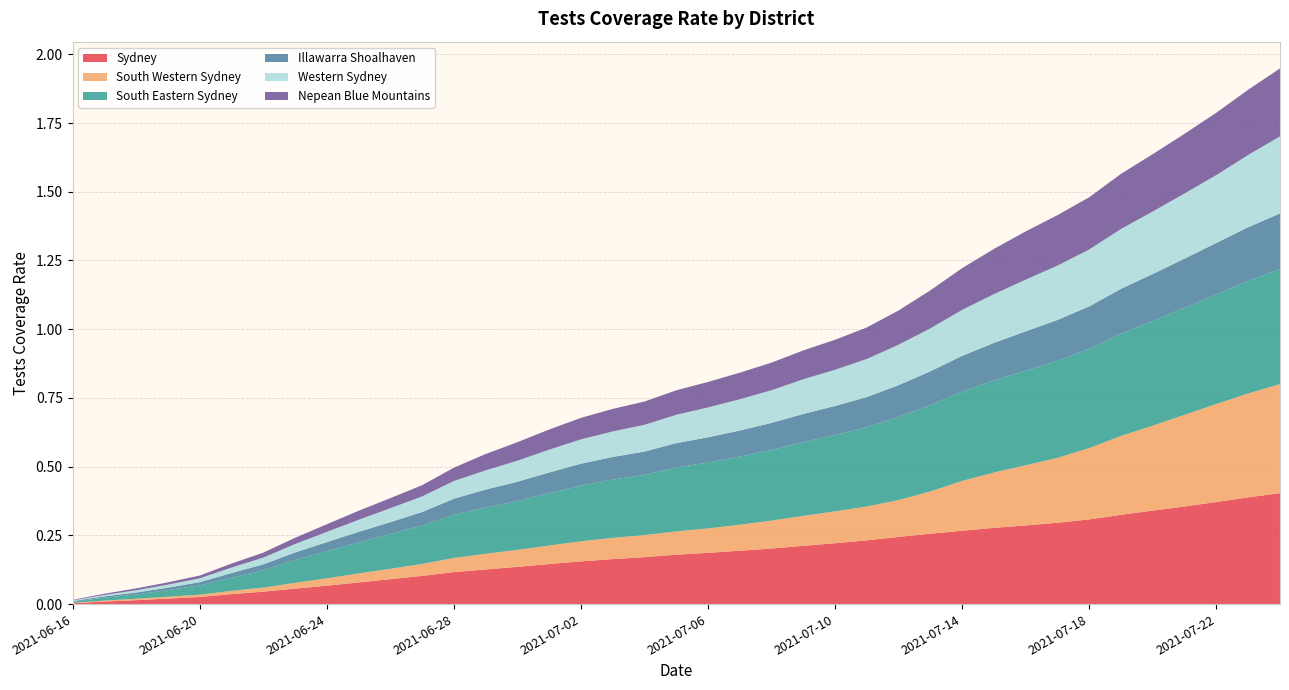

Reading right to left, list all the values displayed in this chart.

Sydney: 2021-07-24=0.4	2021-07-23=0.4	2021-07-22=0.4	2021-07-21=0.4	2021-07-20=0.3	2021-07-19=0.3	2021-07-18=0.3	2021-07-17=0.3	2021-07-16=0.3	2021-07-15=0.3	2021-07-14=0.3	2021-07-13=0.3	2021-07-12=0.2	2021-07-11=0.2	2021-07-10=0.2	2021-07-09=0.2	2021-07-08=0.2	2021-07-07=0.2	2021-07-06=0.2	2021-07-05=0.2	2021-07-04=0.2	2021-07-03=0.2	2021-07-02=0.2	2021-07-01=0.1	2021-06-30=0.1	2021-06-29=0.1	2021-06-28=0.1	2021-06-27=0.1	2021-06-26=0.1	2021-06-25=0.1	2021-06-24=0.1	2021-06-23=0.1	2021-06-22=0.0	2021-06-21=0.0	2021-06-20=0.0	2021-06-19=0.0	2021-06-18=0.0	2021-06-17=0.0	2021-06-16=0.0
South Western Sydney: 2021-07-24=0.4	2021-07-23=0.4	2021-07-22=0.4	2021-07-21=0.3	2021-07-20=0.3	2021-07-19=0.3	2021-07-18=0.3	2021-07-17=0.2	2021-07-16=0.2	2021-07-15=0.2	2021-07-14=0.2	2021-07-13=0.2	2021-07-12=0.1	2021-07-11=0.1	2021-07-10=0.1	2021-07-09=0.1	2021-07-08=0.1	2021-07-07=0.1	2021-07-06=0.1	2021-07-05=0.1	2021-07-04=0.1	2021-07-03=0.1	2021-07-02=0.1	2021-07-01=0.1	2021-06-30=0.1	2021-06-29=0.1	2021-06-28=0.1	2021-06-27=0.0	2021-06-26=0.0	2021-06-25=0.0	2021-06-24=0.0	2021-06-23=0.0	2021-06-22=0.0	2021-06-21=0.0	2021-06-20=0.0	2021-06-19=0.0	2021-06-18=0.0	2021-06-17=0.0	2021-06-16=0.0
South Eastern Sydney: 2021-07-24=0.4	2021-07-23=0.4	2021-07-22=0.4	2021-07-21=0.4	2021-07-20=0.4	2021-07-19=0.4	2021-07-18=0.4	2021-07-17=0.4	2021-07-16=0.3	2021-07-15=0.3	2021-07-14=0.3	2021-07-13=0.3	2021-07-12=0.3	2021-07-11=0.3	2021-07-10=0.3	2021-07-09=0.3	2021-07-08=0.3	2021-07-07=0.2	2021-07-06=0.2	2021-07-05=0.2	2021-07-04=0.2	2021-07-03=0.2	2021-07-02=0.2	2021-07-01=0.2	2021-06-30=0.2	2021-06-29=0.2	2021-06-28=0.2	2021-06-27=0.1	2021-06-26=0.1	2021-06-25=0.1	2021-06-24=0.1	2021-06-23=0.1	2021-06-22=0.1	2021-06-21=0.0	2021-06-20=0.0	2021-06-19=0.0	2021-06-18=0.0	2021-06-17=0.0	2021-06-16=0.0
Illawarra Shoalhaven: 2021-07-24=0.2	2021-07-23=0.2	2021-07-22=0.2	2021-07-21=0.2	2021-07-20=0.2	2021-07-19=0.2	2021-07-18=0.2	2021-07-17=0.1	2021-07-16=0.1	2021-07-15=0.1	2021-07-14=0.1	2021-07-13=0.1	2021-07-12=0.1	2021-07-11=0.1	2021-07-10=0.1	2021-07-09=0.1	2021-07-08=0.1	2021-07-07=0.1	2021-07-06=0.1	2021-07-05=0.1	2021-07-04=0.1	2021-07-03=0.1	2021-07-02=0.1	2021-07-01=0.1	2021-06-30=0.1	2021-06-29=0.1	2021-06-28=0.1	2021-06-27=0.0	2021-06-26=0.0	2021-06-25=0.0	2021-06-24=0.0	2021-06-23=0.0	2021-06-22=0.0	2021-06-21=0.0	2021-06-20=0.0	2021-06-19=0.0	2021-06-18=0.0	2021-06-17=0.0	2021-06-16=0.0
Western Sydney: 2021-07-24=0.3	2021-07-23=0.3	2021-07-22=0.2	2021-07-21=0.2	2021-07-20=0.2	2021-07-19=0.2	2021-07-18=0.2	2021-07-17=0.2	2021-07-16=0.2	2021-07-15=0.2	2021-07-14=0.2	2021-07-13=0.2	2021-07-12=0.1	2021-07-11=0.1	2021-07-10=0.1	2021-07-09=0.1	2021-07-08=0.1	2021-07-07=0.1	2021-07-06=0.1	2021-07-05=0.1	2021-07-04=0.1	2021-07-03=0.1	2021-07-02=0.1	2021-07-01=0.1	2021-06-30=0.1	2021-06-29=0.1	2021-06-28=0.1	2021-06-27=0.1	2021-06-26=0.1	2021-06-25=0.0	2021-06-24=0.0	2021-06-23=0.0	2021-06-22=0.0	2021-06-21=0.0	2021-06-20=0.0	2021-06-19=0.0	2021-06-18=0.0	2021-06-17=0.0	2021-06-16=0.0
Nepean Blue Mountains: 2021-07-24=0.2	2021-07-23=0.2	2021-07-22=0.2	2021-07-21=0.2	2021-07-20=0.2	2021-07-19=0.2	2021-07-18=0.2	2021-07-17=0.2	2021-07-16=0.2	2021-07-15=0.2	2021-07-14=0.2	2021-07-13=0.1	2021-07-12=0.1	2021-07-11=0.1	2021-07-10=0.1	2021-07-09=0.1	2021-07-08=0.1	2021-07-07=0.1	2021-07-06=0.1	2021-07-05=0.1	2021-07-04=0.1	2021-07-03=0.1	2021-07-02=0.1	2021-07-01=0.1	2021-06-30=0.1	2021-06-29=0.1	2021-06-28=0.0	2021-06-27=0.0	2021-06-26=0.0	2021-06-25=0.0	2021-06-24=0.0	2021-06-23=0.0	2021-06-22=0.0	2021-06-21=0.0	2021-06-20=0.0	2021-06-19=0.0	2021-06-18=0.0	2021-06-17=0.0	2021-06-16=0.0